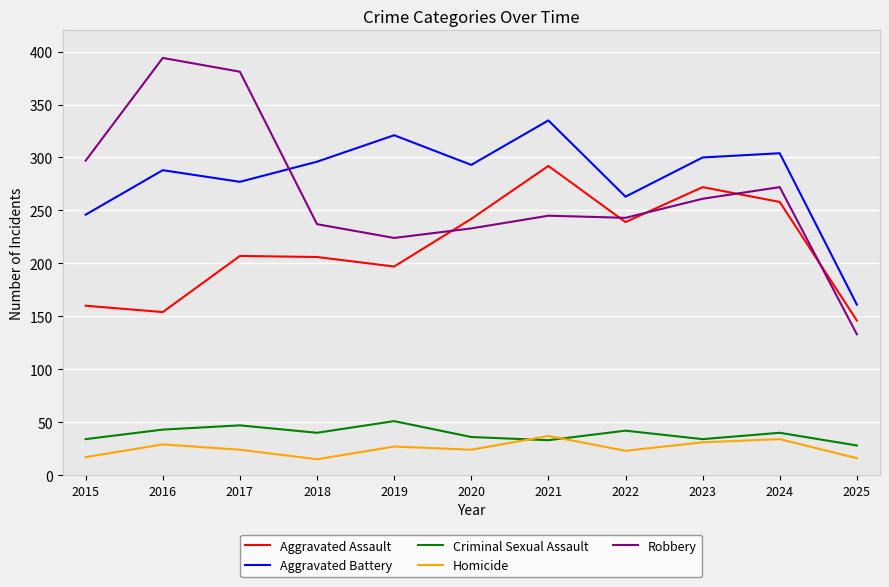

Rank the series at 2019 from lowest to highest value.

Homicide, Criminal Sexual Assault, Aggravated Assault, Robbery, Aggravated Battery